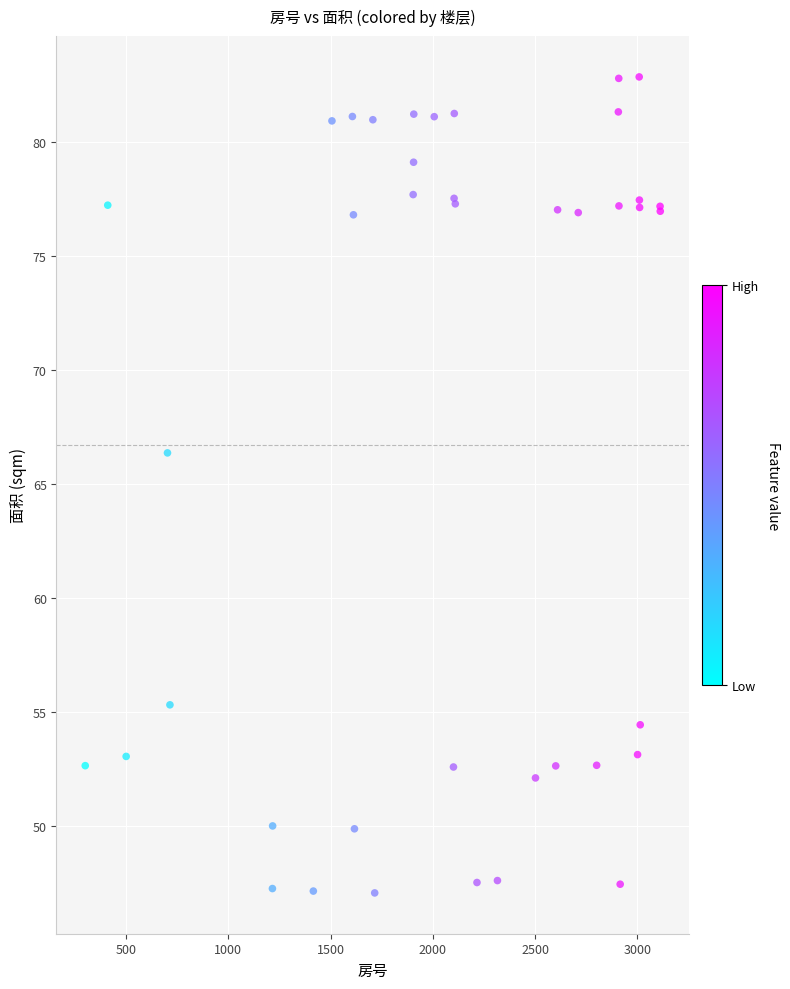

What Y value in the scatter plot is closest to 64?

66.4